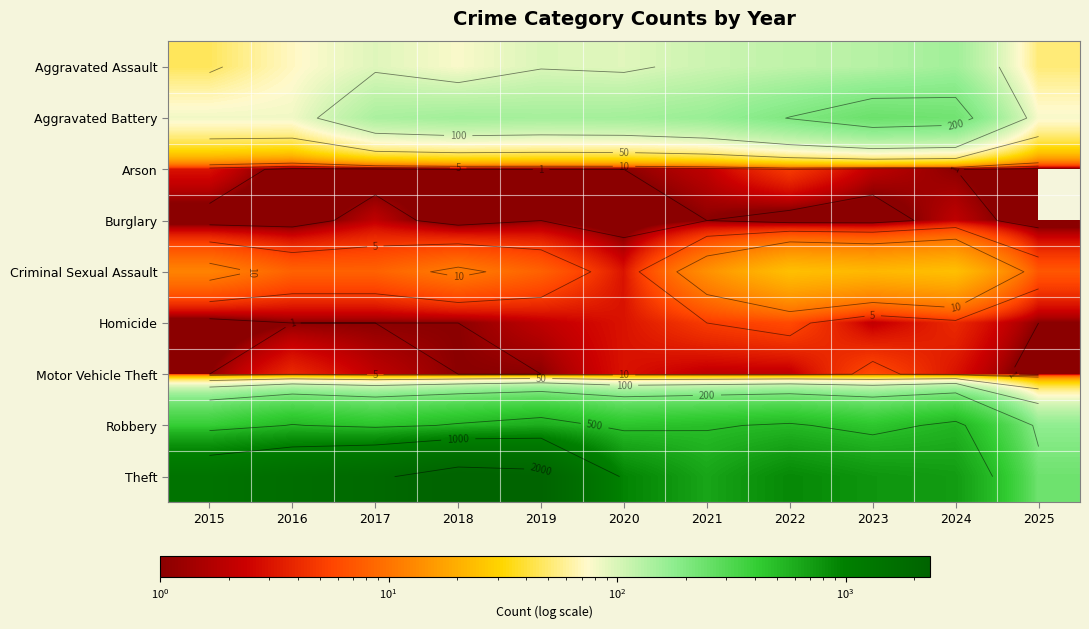

Which category has the highest value across all series?

2018